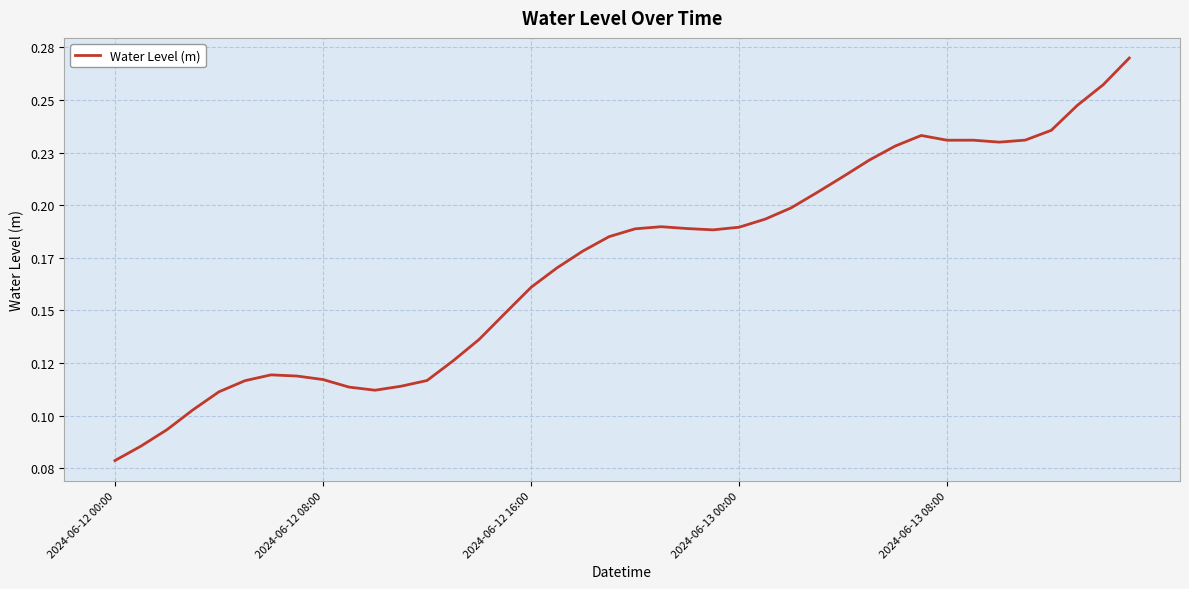

Does the chart display data point markers on the line(s)?

No